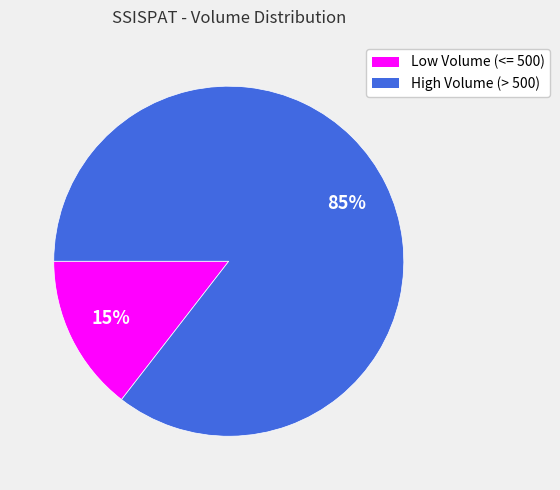

Is there any slice that represents more than half of the pie?

Yes